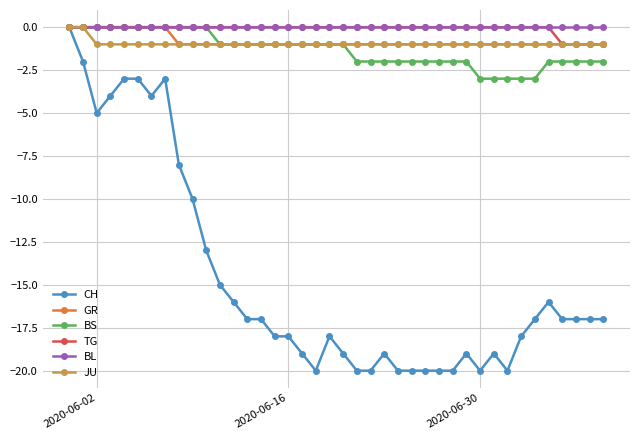

What is the difference between the maximum and minimum values in the TG series?

1